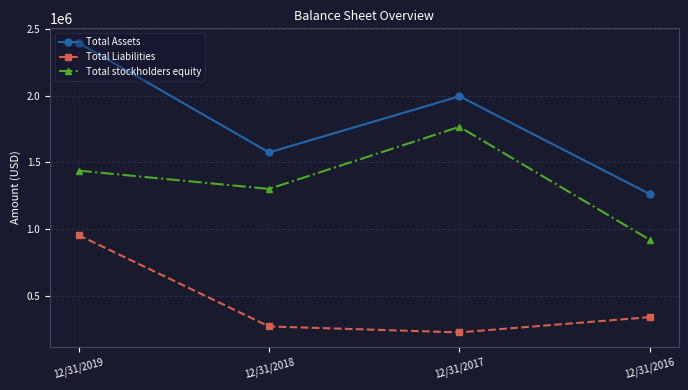

Reading right to left, what are all the values shown in this chart?

Total Assets: 12/31/2016=1262810	12/31/2017=1994730	12/31/2018=1574802	12/31/2019=2395134
Total Liabilities: 12/31/2016=342589	12/31/2017=228299	12/31/2018=272837	12/31/2019=956442
Total stockholders equity: 12/31/2016=920221	12/31/2017=1766431	12/31/2018=1301965	12/31/2019=1438692